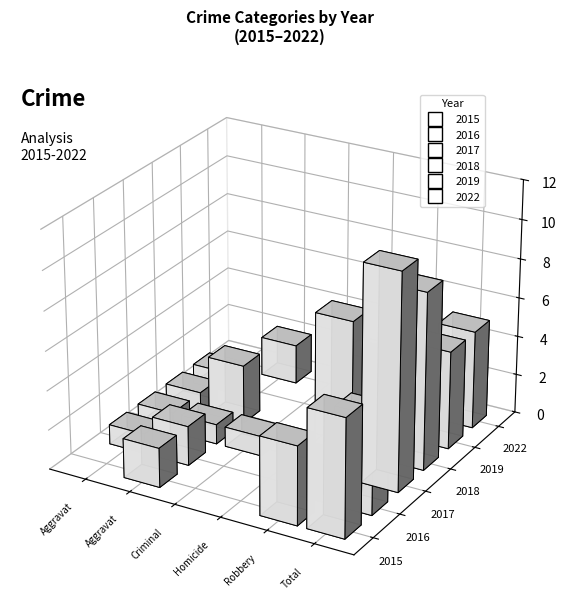

List the labels in order of 2016 value, smallest first.

Criminal Sexual Assault, Homicide, Aggravated Assault, Aggravated Battery, Robbery, Total